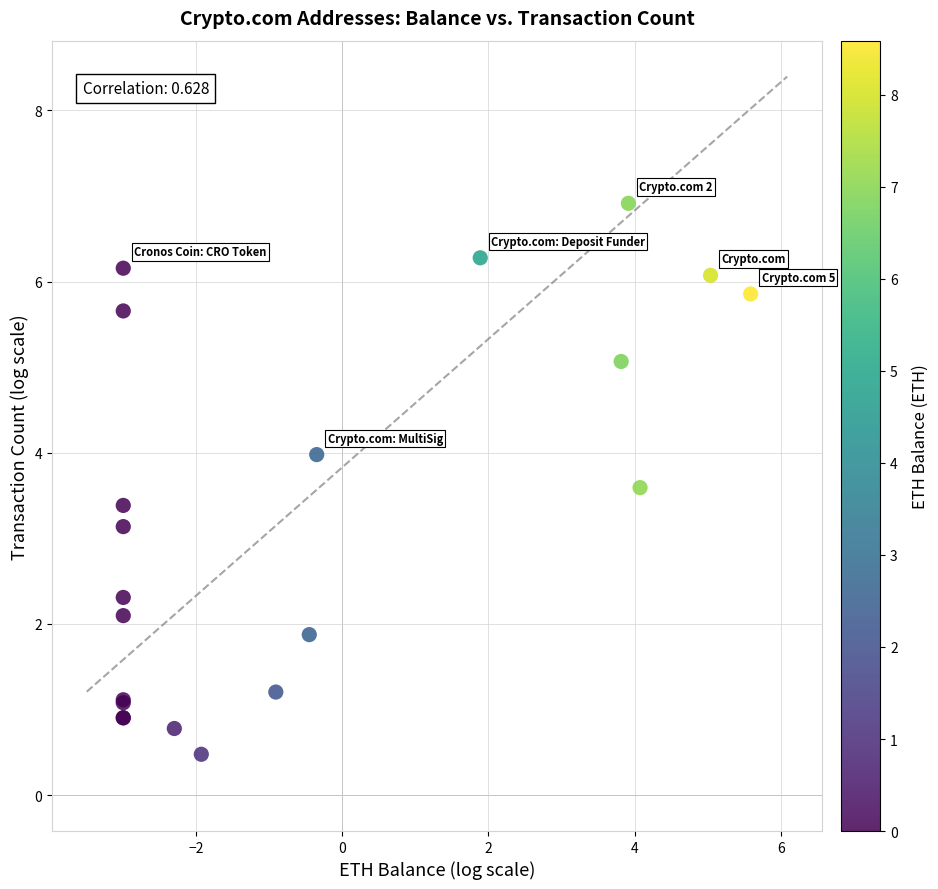

What Y value in the scatter plot is closest to 3?

3.1